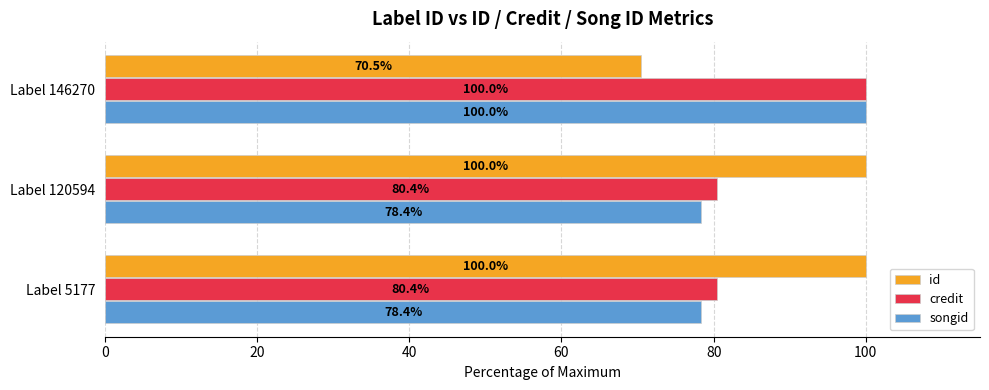

Is it true that songid equals 100.0 at Label 146270?

True